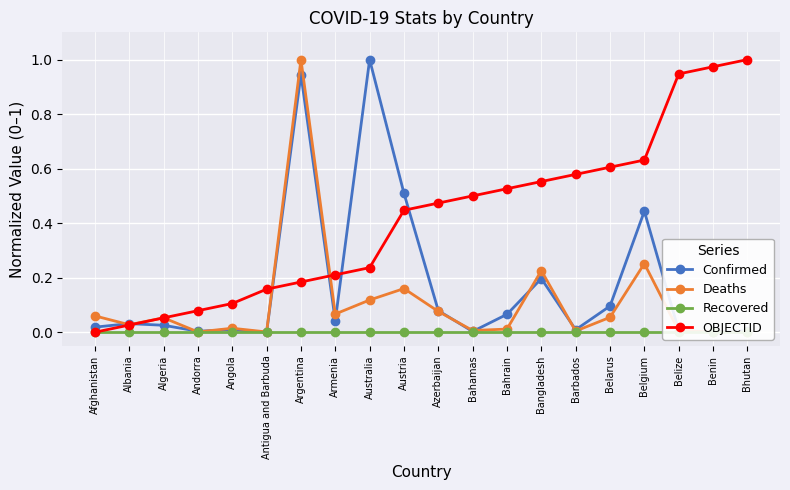

What are all the series names shown in the legend?

Confirmed, Deaths, Recovered, OBJECTID